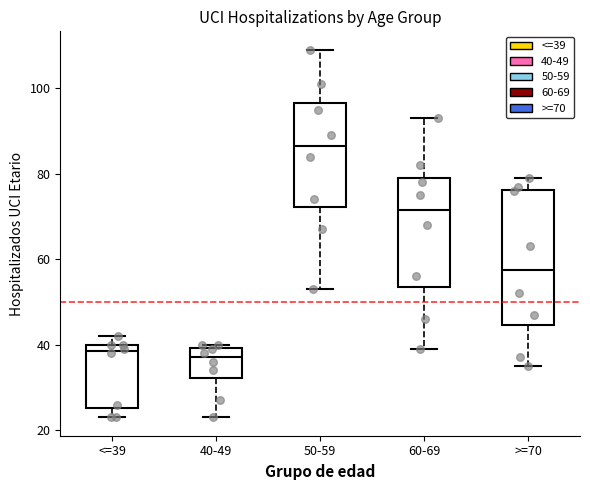

Reading left to right, read every box against the y-axis: the position of its median line, the range the box covers, and the ends of its whiskers. The values are not printed on the chart, so give them approximately, as read against the axis.

<=39: median 38, box 26 to 40, whiskers 24 to 42
40-49: median 38, box 32 to 40, whiskers 24 to 40 (just above the box's upper edge)
50-59: median 86, box 72 to 96, whiskers 54 to 110
60-69: median 72, box 54 to 80, whiskers 40 to 94
>=70: median 58, box 44 to 76, whiskers 36 to 80